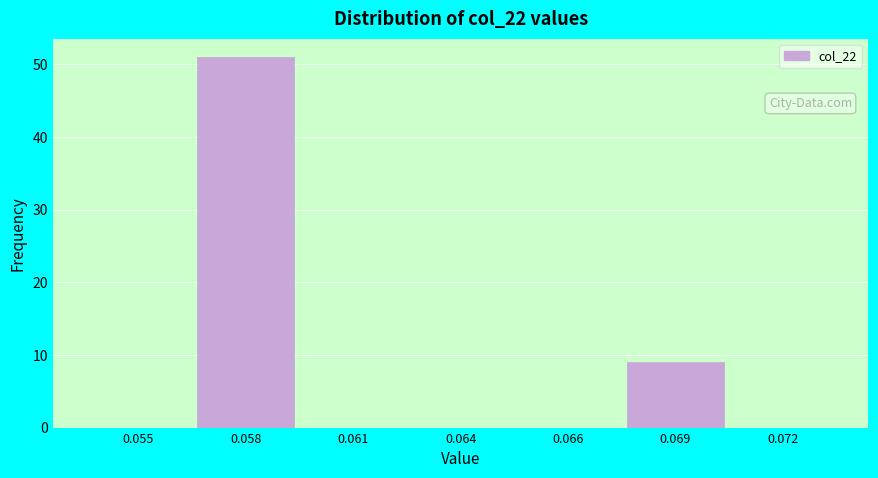

Reading right to left, transcribe all the data shown in this chart.

0.072=0	0.069=9	0.066=0	0.064=0	0.061=0	0.058=51	0.055=0